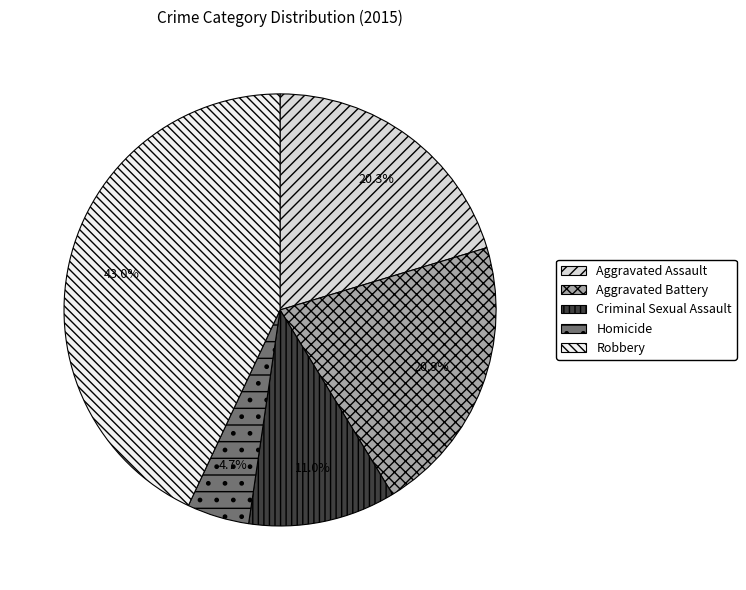

To the nearest percent, what percentage of the pie is Homicide?

5%